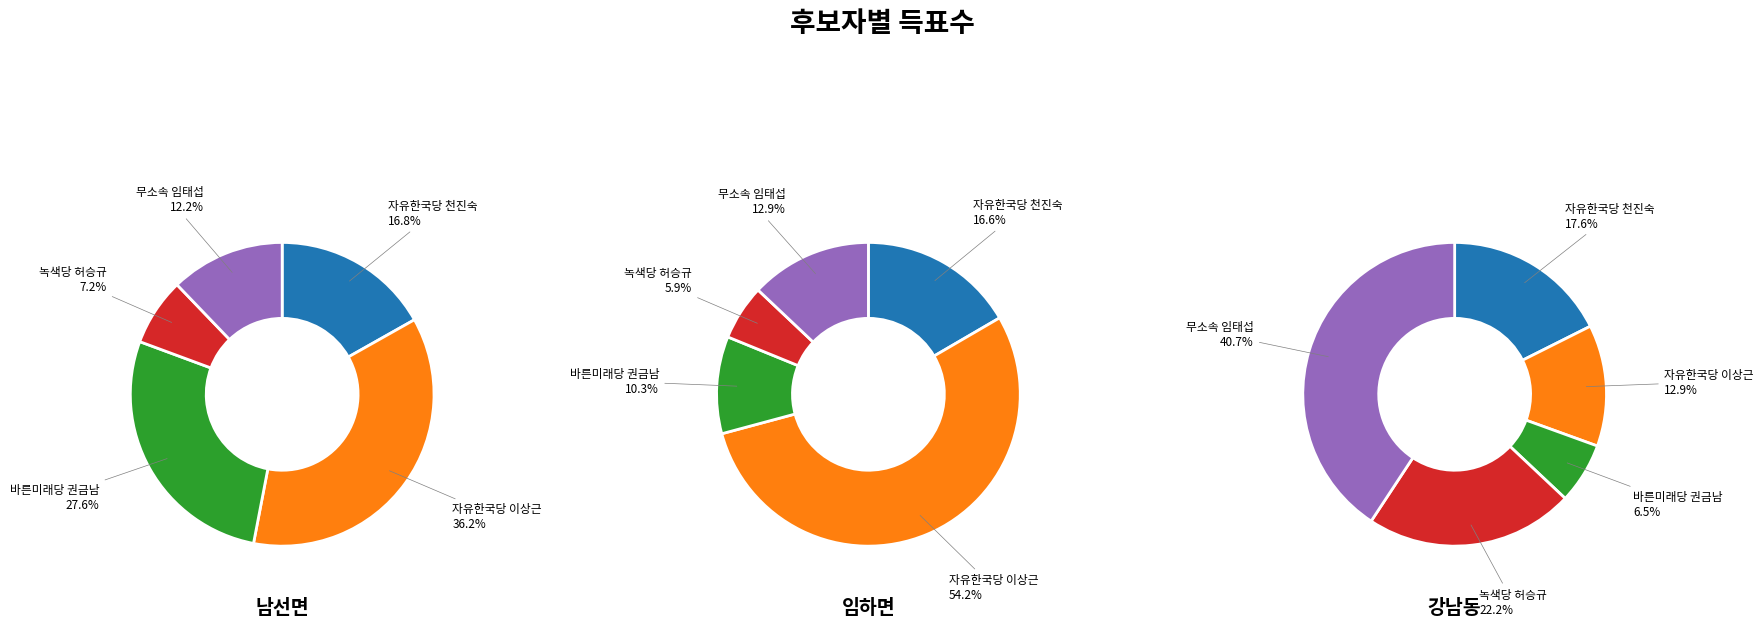

Rank the series at 임하면 from highest to lowest value.

자유한국당 이상근, 자유한국당 천진숙, 무소속 임태섭, 바른미래당 권금남, 녹색당 허승규